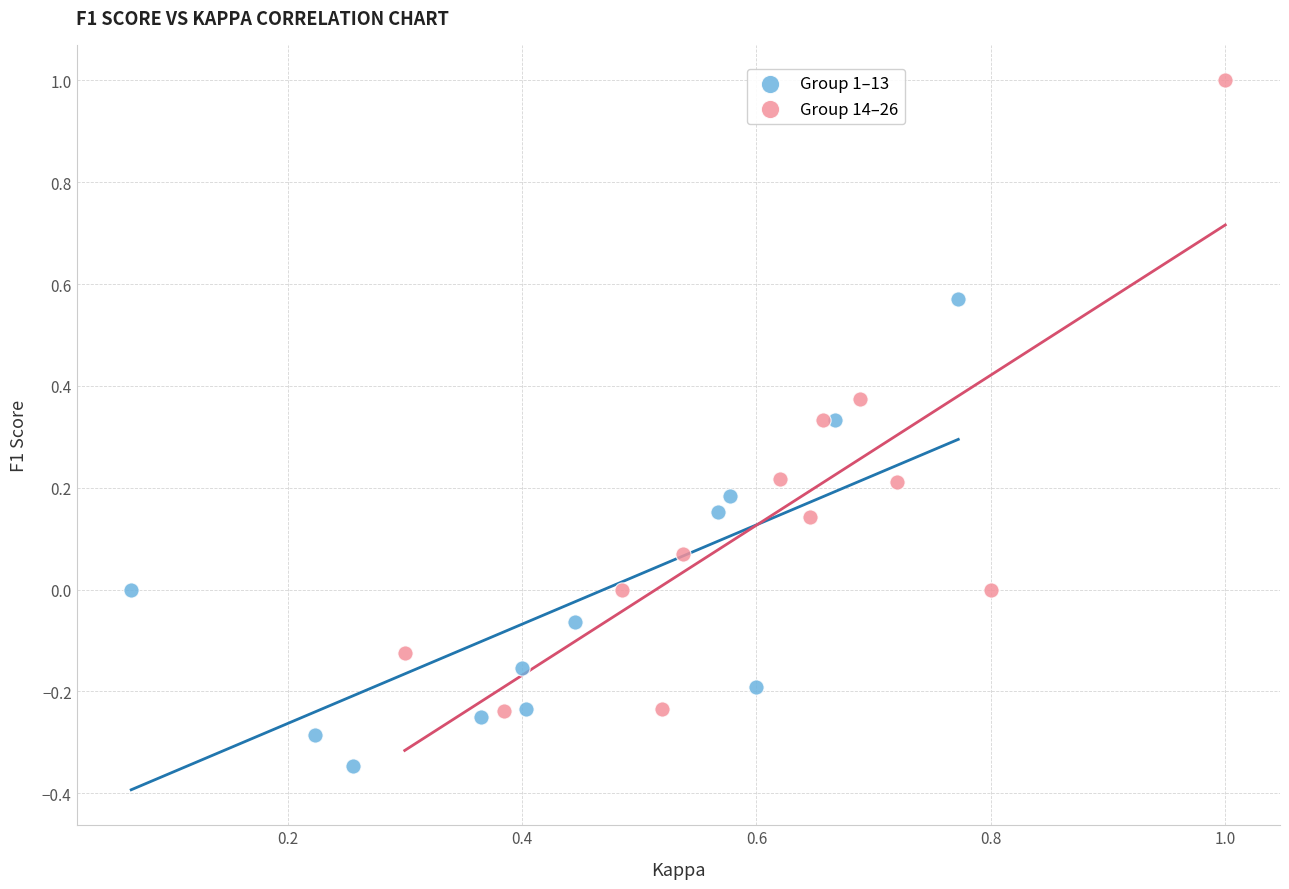

Which series has the widest spread of Y values?

Group 14–26